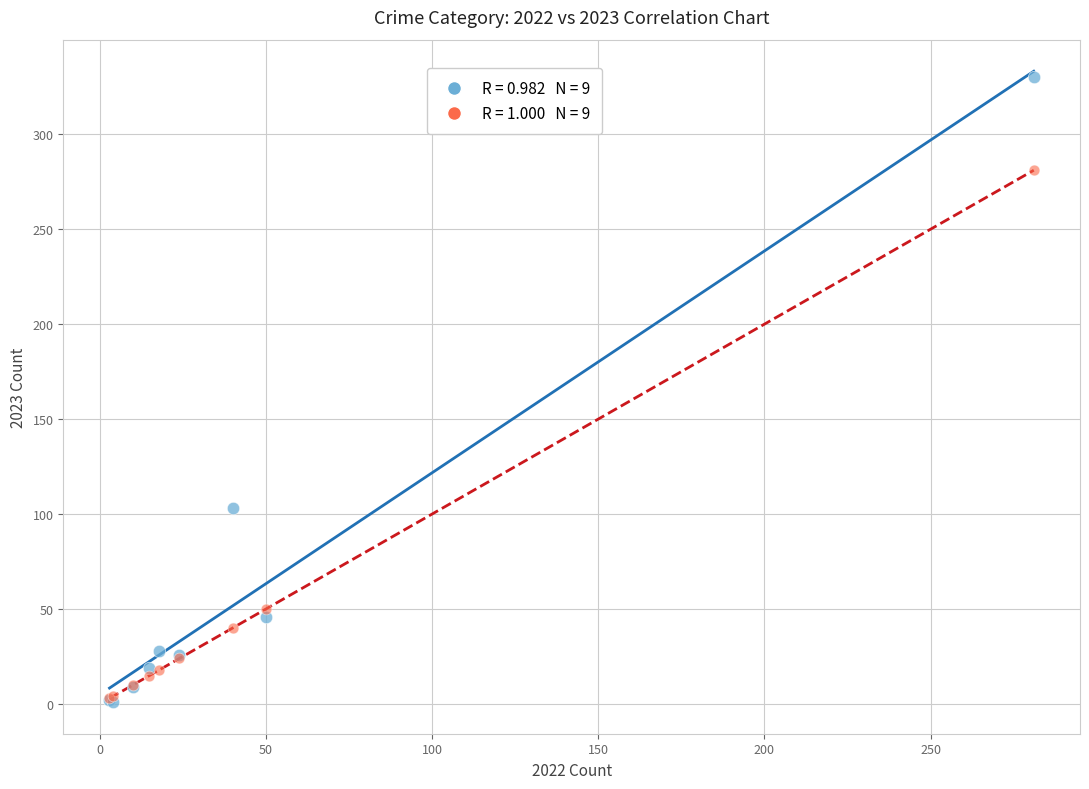

Across all series, what Y value is closest to 165?

103